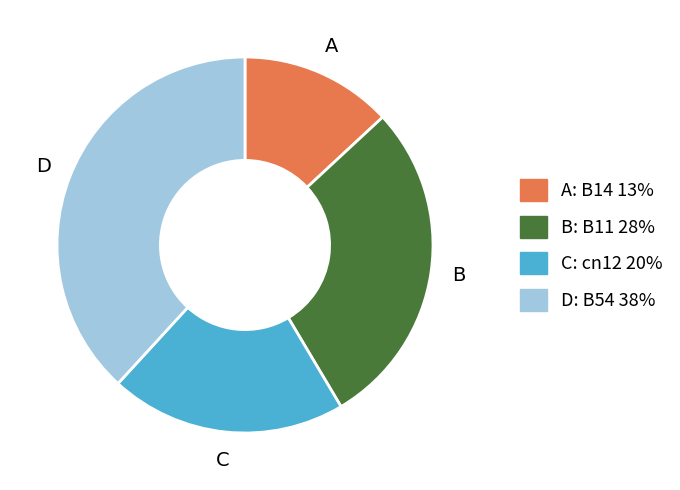

Does any single category account for the majority?

No